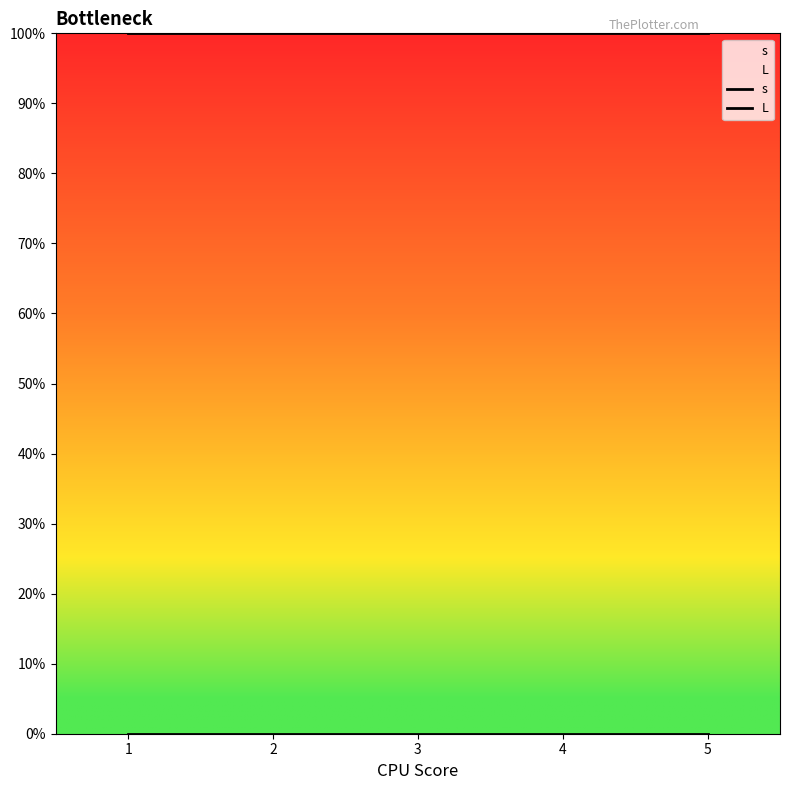

True or false: L and s intersect in this chart.

False